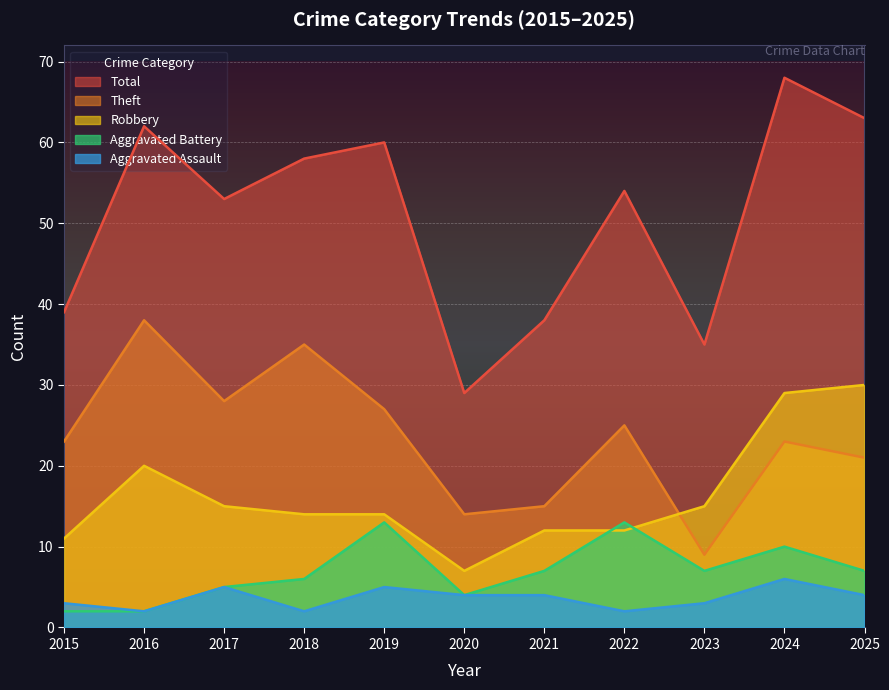

At which label does Robbery reach its minimum?

2020